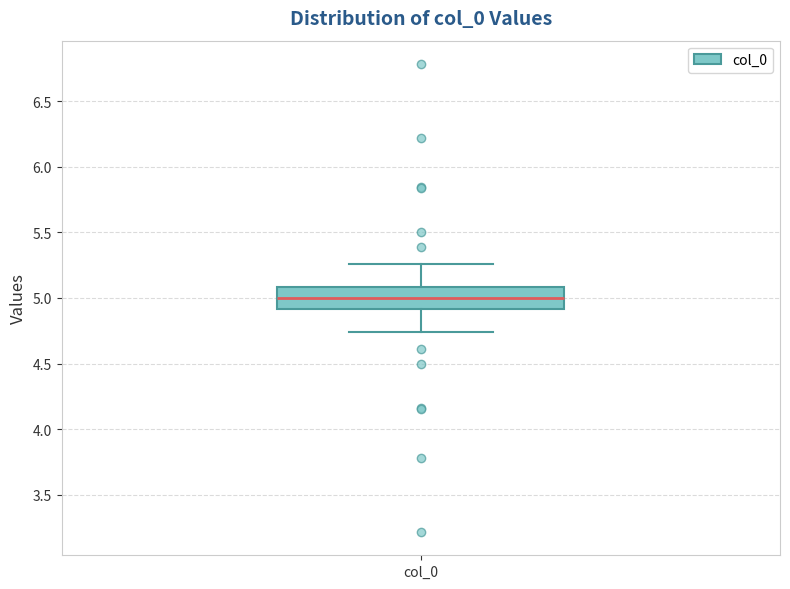

Read this box plot against the y-axis: the position of the median line, the range covered by the box, and the ends of both whiskers. The values are not printed on the chart, so give them approximately, as read against the axis.

median 5.00, box 4.90 to 5.10, whiskers 4.75 to 5.25